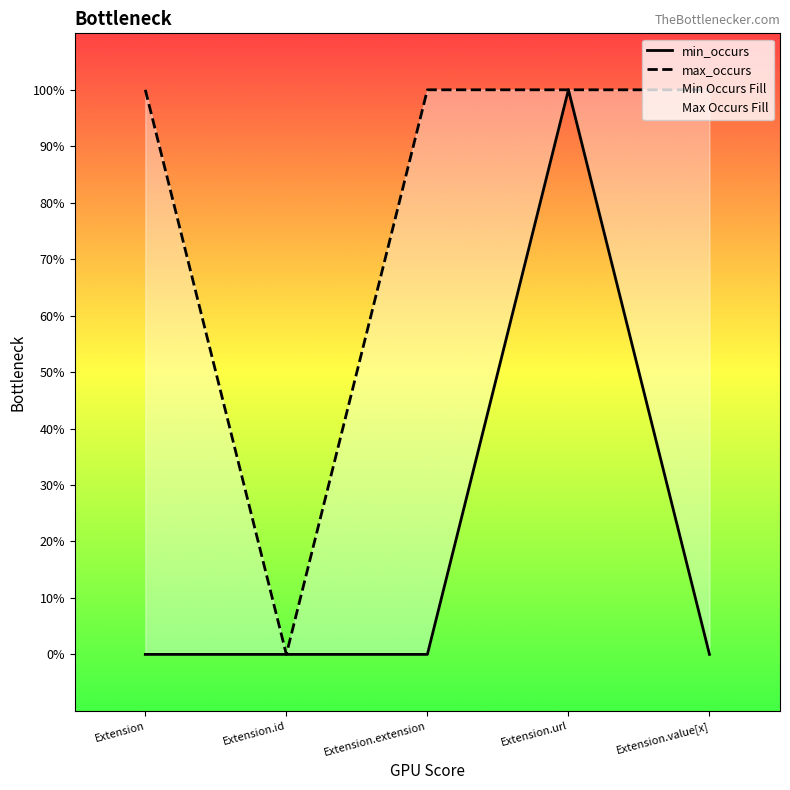

True or false: min_occurs and max_occurs intersect in this chart.

False